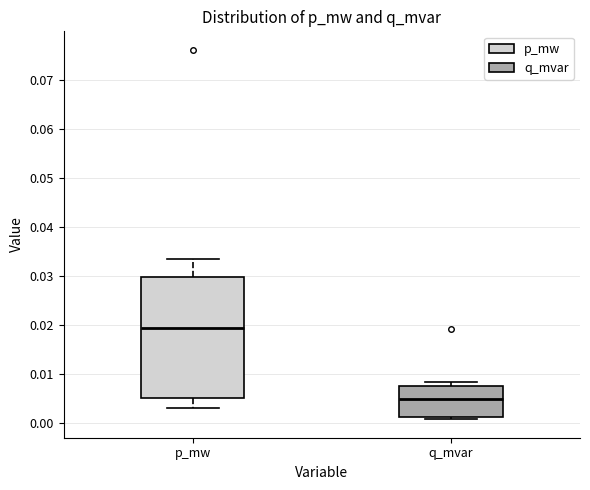

Reading left to right, read every box against the y-axis: the position of its median line, the range the box covers, and the ends of its whiskers. The values are not printed on the chart, so give them approximately, as read against the axis.

p_mw: median 0.019, box 0.005 to 0.030, whiskers 0.003 to 0.033
q_mvar: median 0.005, box 0.001 to 0.007, whiskers 0.001 (just below the box's lower edge) to 0.008